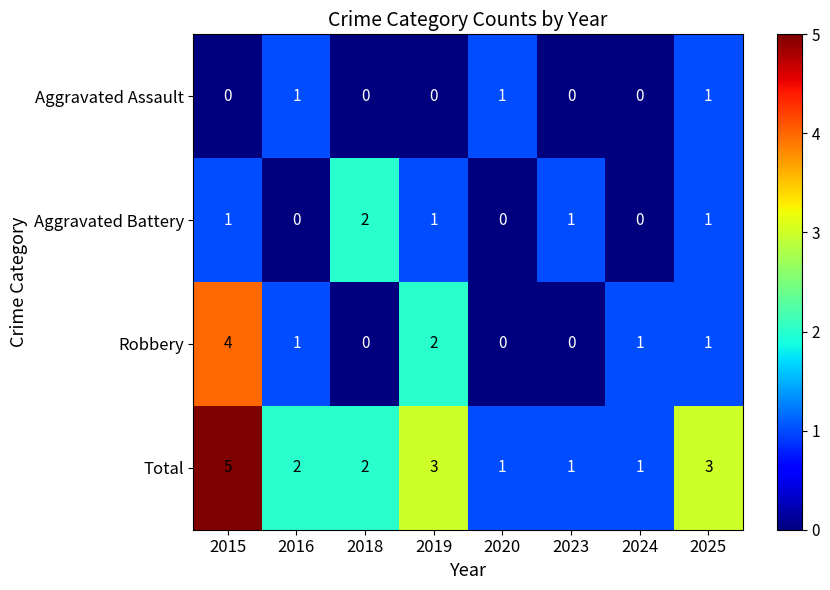

The value of Aggravated Battery at 2019 is 1. True or false?

True